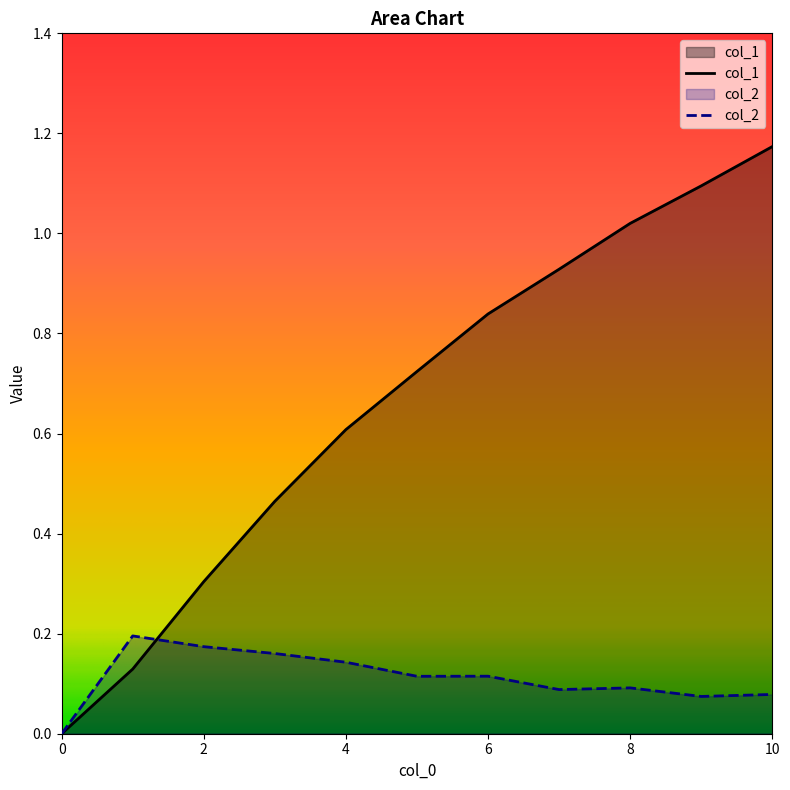

True or false: col_1 has a value of 0.5 at 3.

True